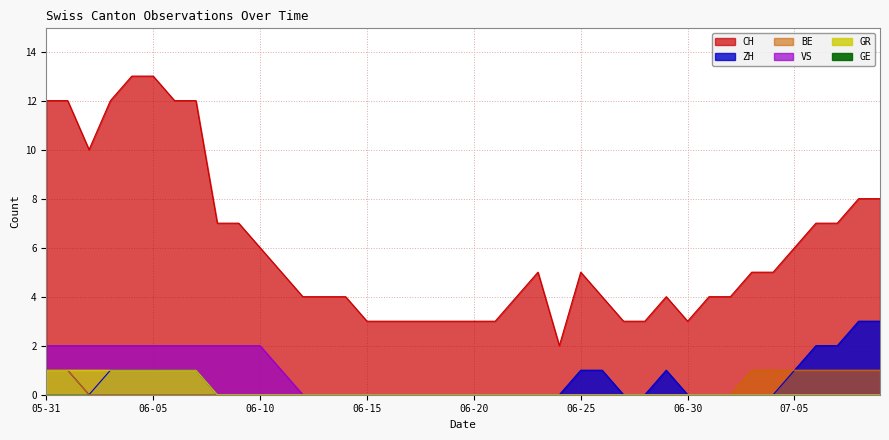

Which series has the widest spread of values?

CH